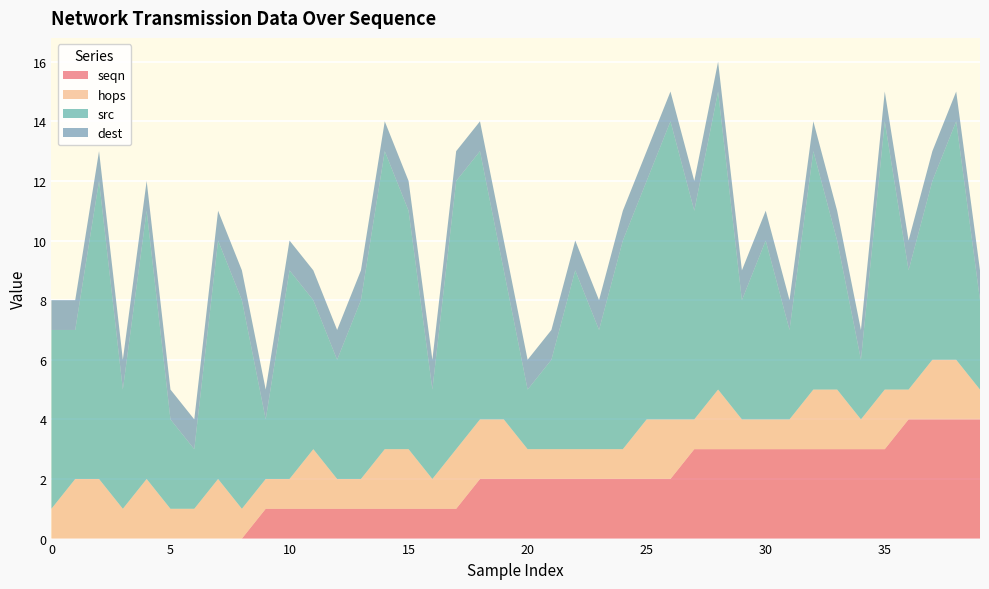

Reading left to right, transcribe all the data shown in this chart.

seqn: 0	0	0	0	0	0	0	0	0	1	1	1	1	1	1	1	1	1	2	2	2	2	2	2	2	2	2	3	3	3	3	3	3	3	3	3	4	4	4	4
hops: 1	2	2	1	2	1	1	2	1	1	1	2	1	1	2	2	1	2	2	2	1	1	1	1	1	2	2	1	2	1	1	1	2	2	1	2	1	2	2	1
src: 6	5	10	4	9	3	2	8	7	2	7	5	4	6	10	8	3	9	9	5	2	3	6	4	7	8	10	7	10	4	6	3	8	5	2	9	4	6	8	3
dest: 1	1	1	1	1	1	1	1	1	1	1	1	1	1	1	1	1	1	1	1	1	1	1	1	1	1	1	1	1	1	1	1	1	1	1	1	1	1	1	1